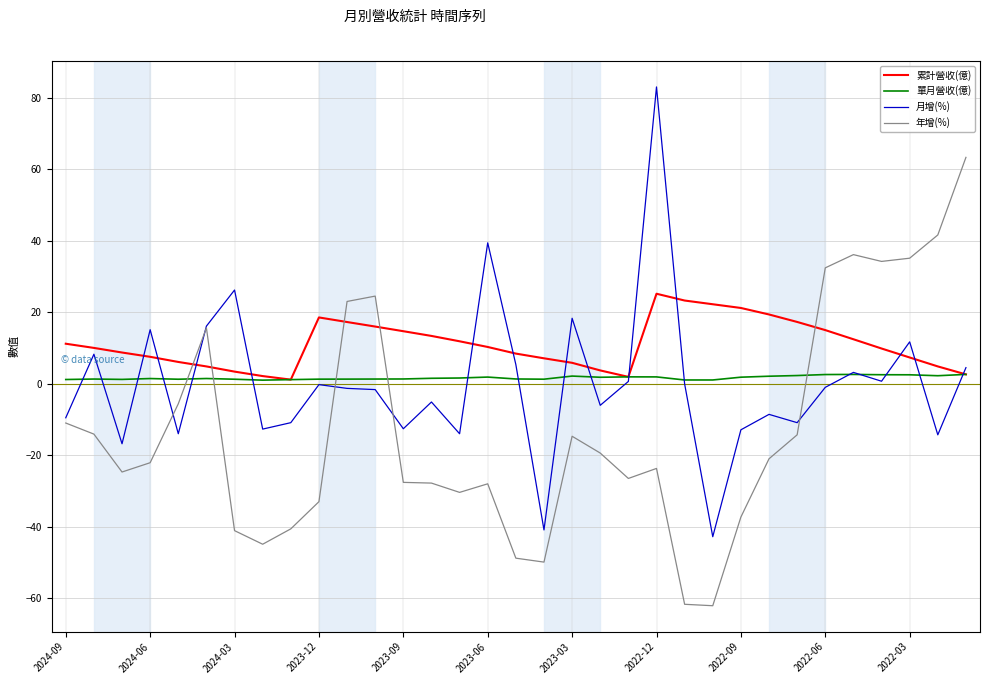

What is the difference between the maximum and minimum values in the 單月營收(億) series?

1.6